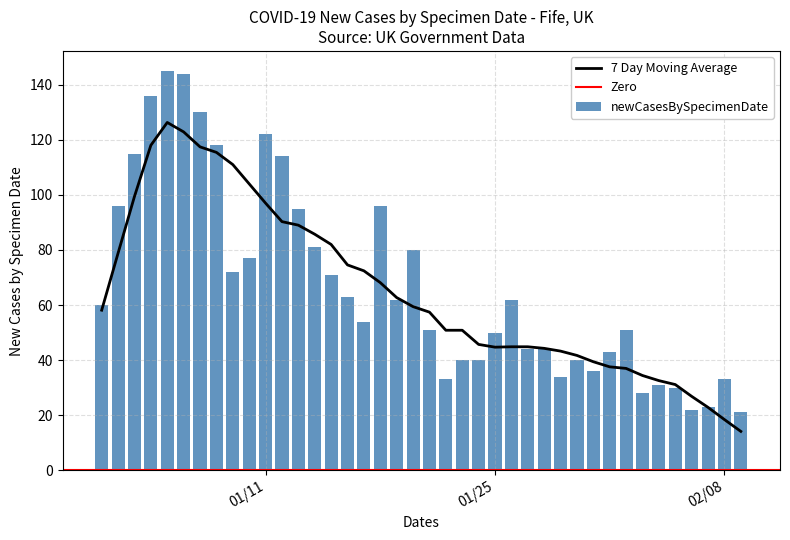

How many groups of bars are there?

40